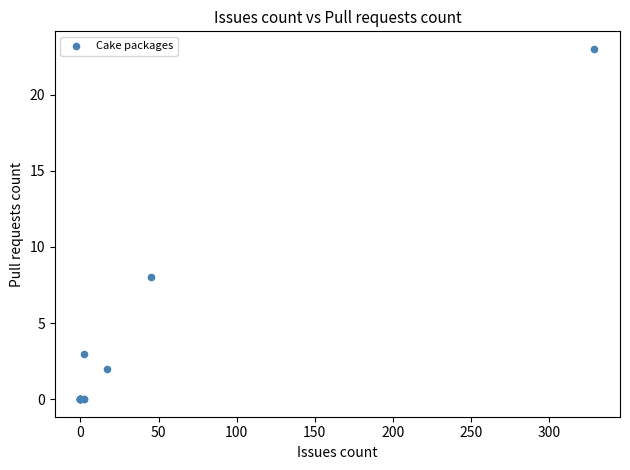

What Y value in the scatter plot is closest to 11?

8